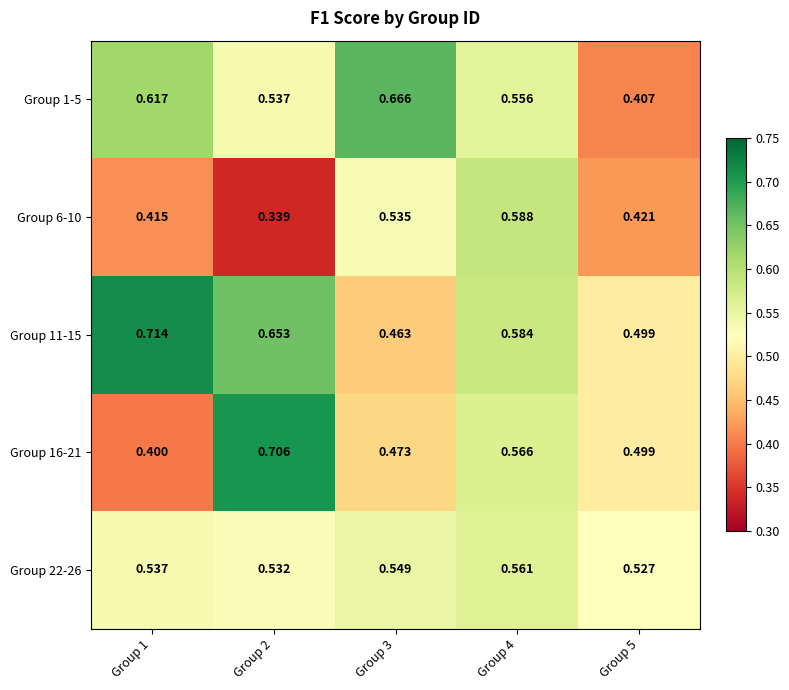

Rank the series by their maximum value, from lowest to highest.

Group 22-26, Group 6-10, Group 1-5, Group 16-21, Group 11-15